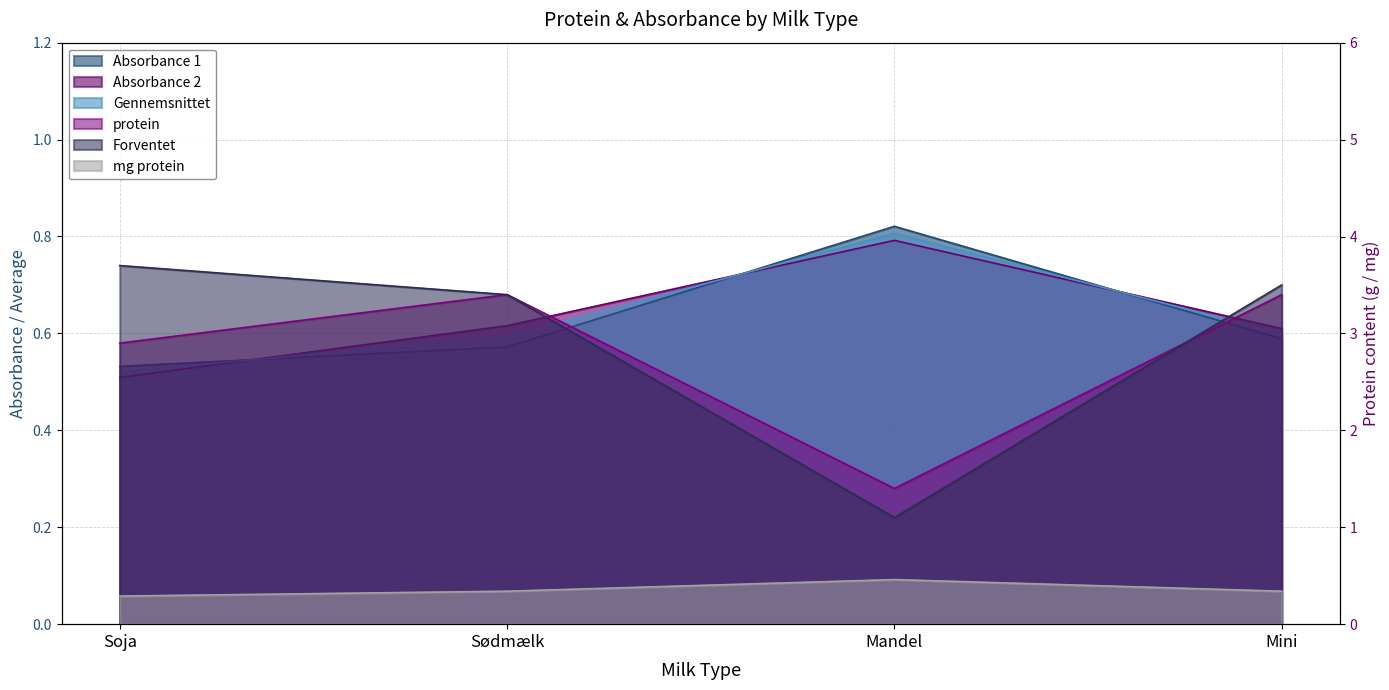

Which category has the highest value across all series?

Soja